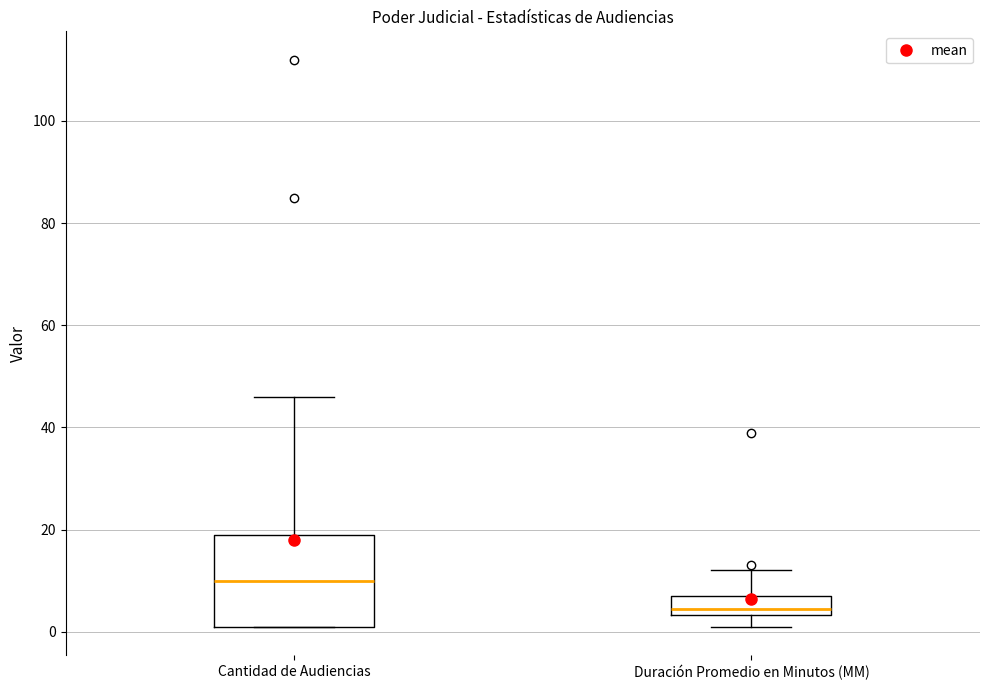

Where is the lower edge of the box for Cantidad de Audiencias on the y-axis? The values are not printed on the chart, so give them approximately, as read against the axis.

2